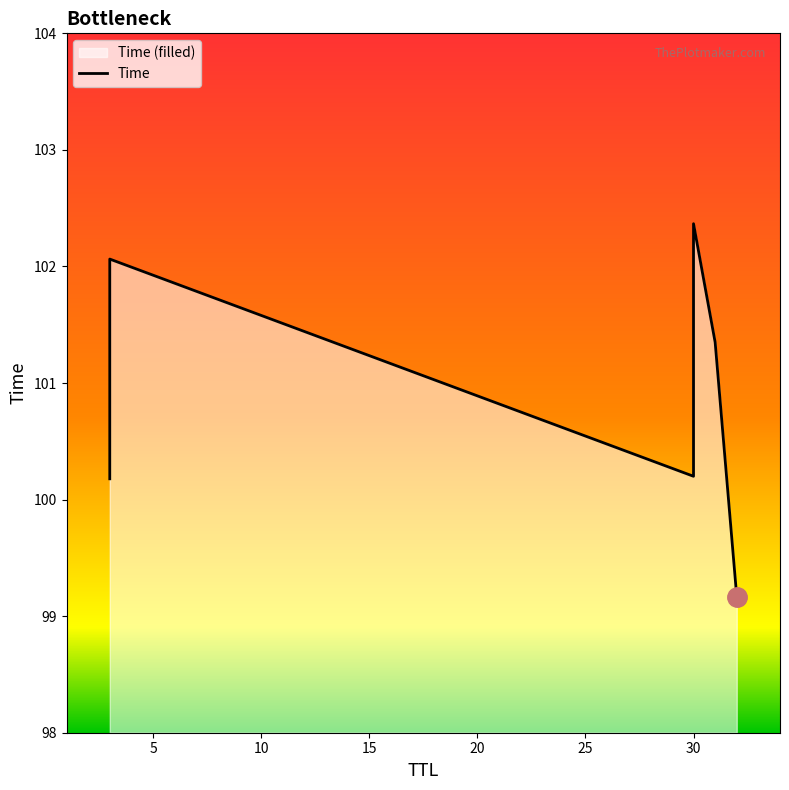

What is the maximum value shown in the chart?

102.4